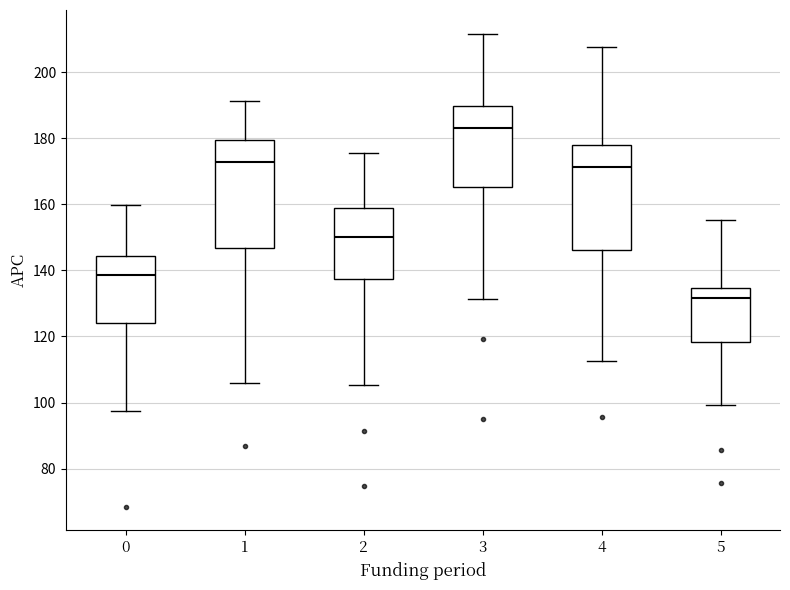

Which box's median line is the highest?

3